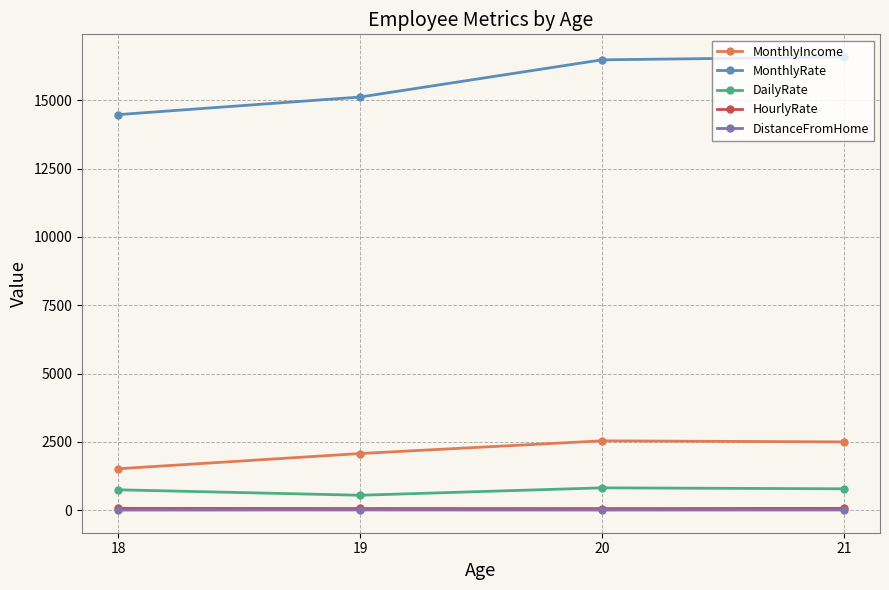

True or false: DistanceFromHome and HourlyRate intersect in this chart.

False